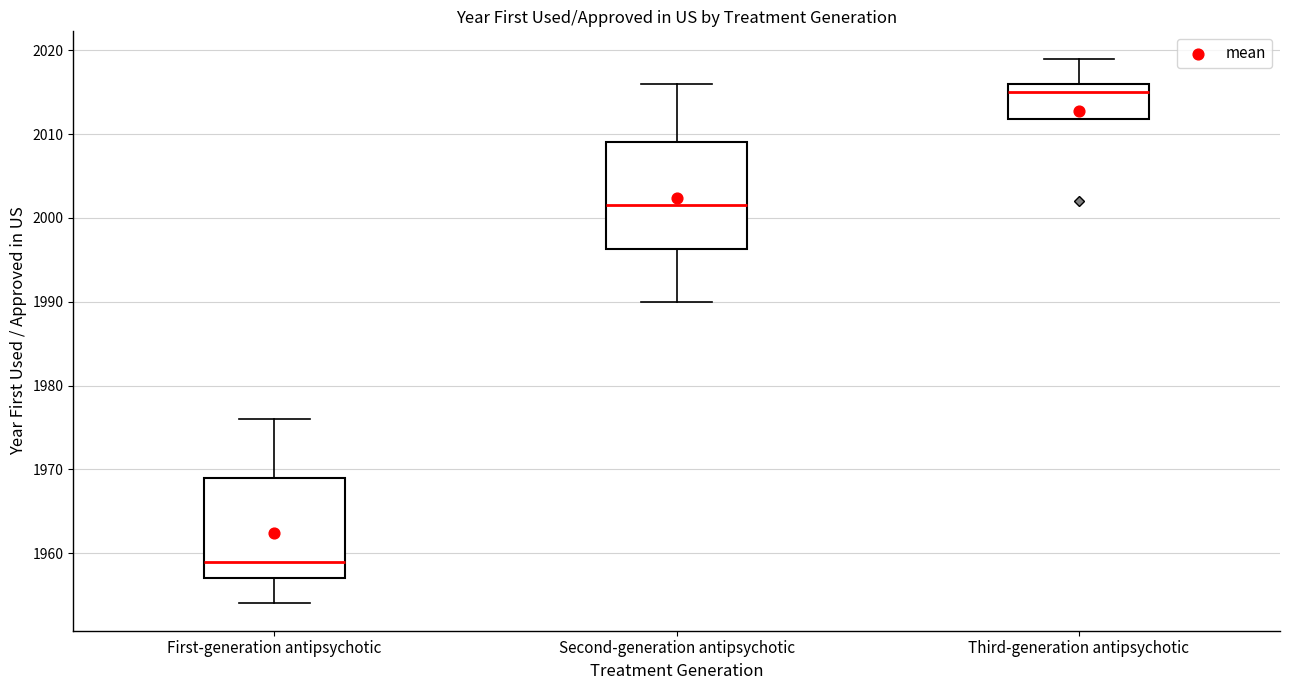

Reading left to right, read every box against the y-axis: the position of its median line, the range the box covers, and the ends of its whiskers. The values are not printed on the chart, so give them approximately, as read against the axis.

First-generation antipsychotic: median 1959, box 1957 to 1969, whiskers 1954 to 1976
Second-generation antipsychotic: median 2002, box 1996 to 2009, whiskers 1990 to 2016
Third-generation antipsychotic: median 2015, box 2012 to 2016, whiskers 2012 to 2019